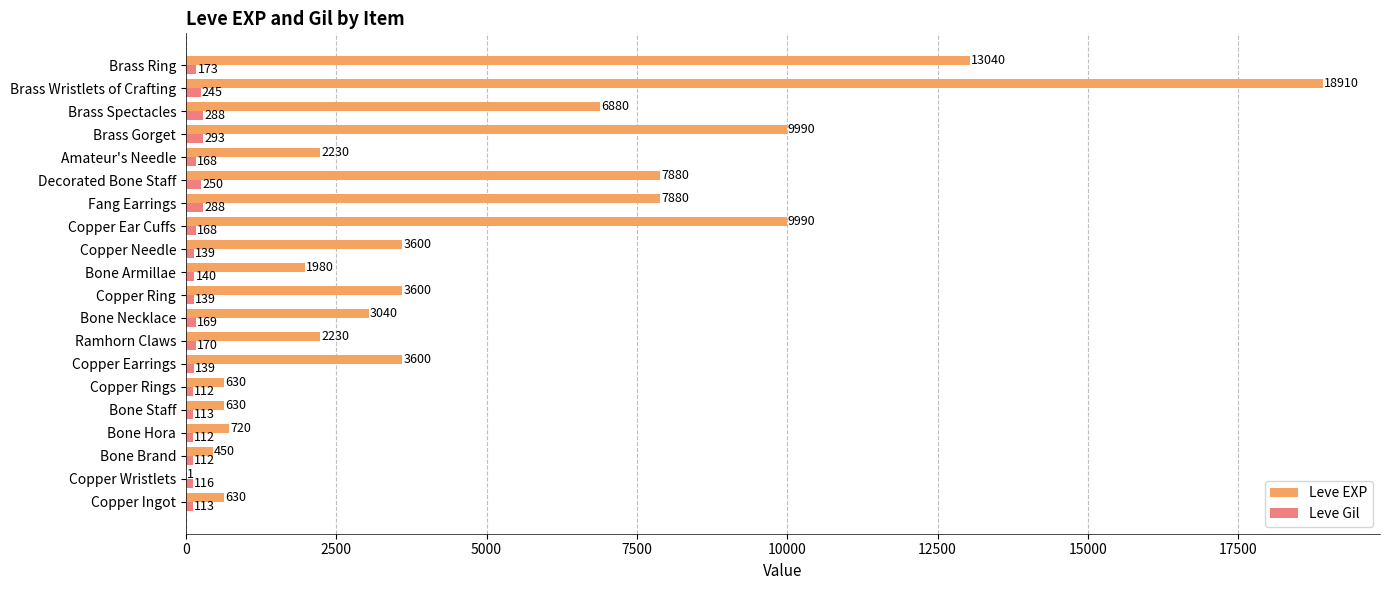

Which series changed the most between Bone Hora and Bone Staff?

Leve EXP